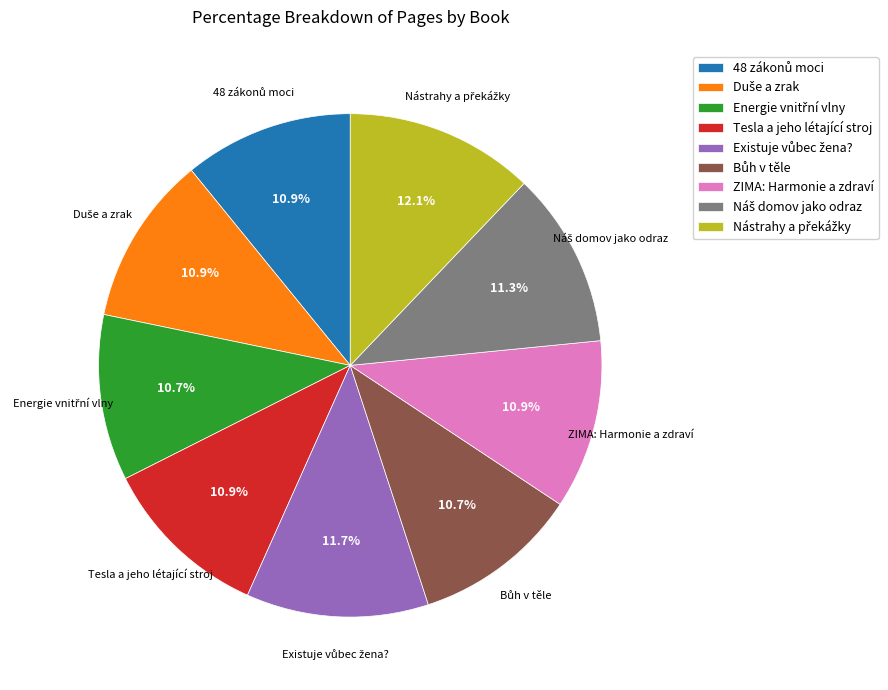

Is there a majority slice in this chart?

No